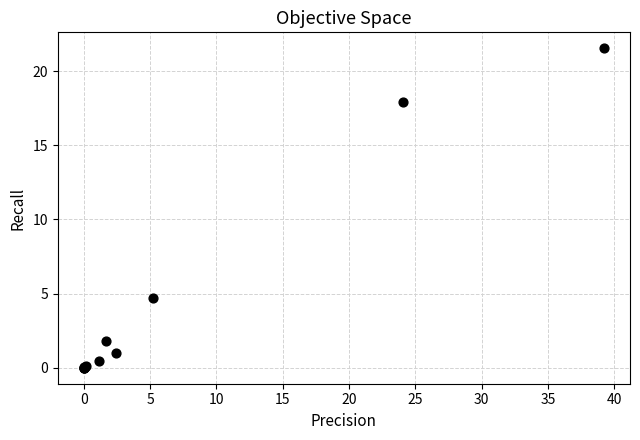

What Y value in the scatter plot is closest to 10?

4.7